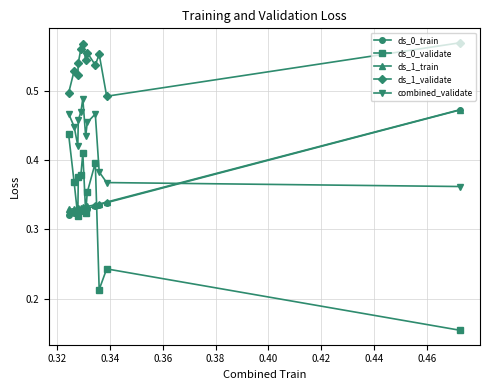

Which series has the largest total across all categories?

ds_1_validate